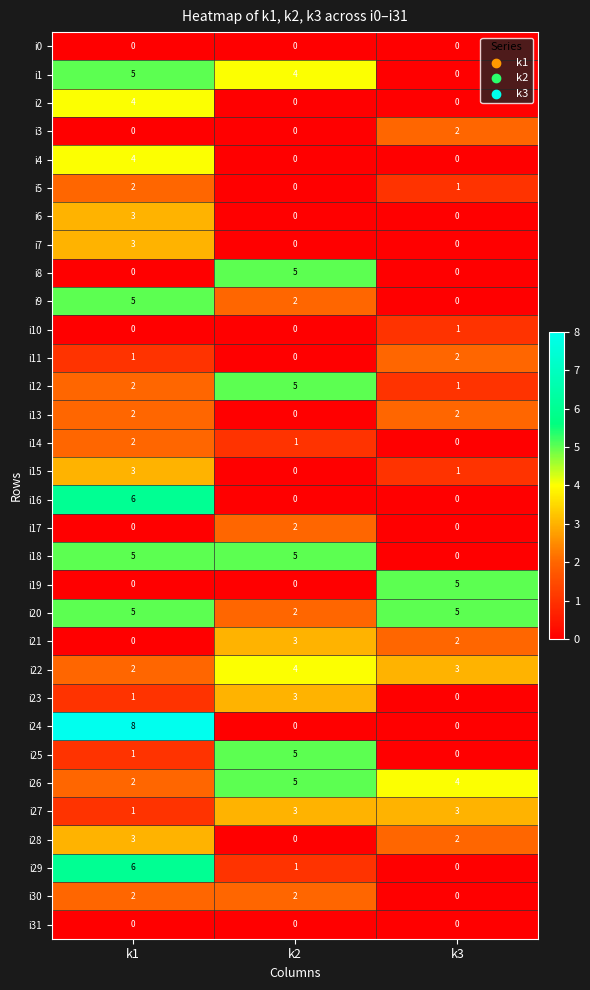

At which category is the sum across all series the highest?

k1